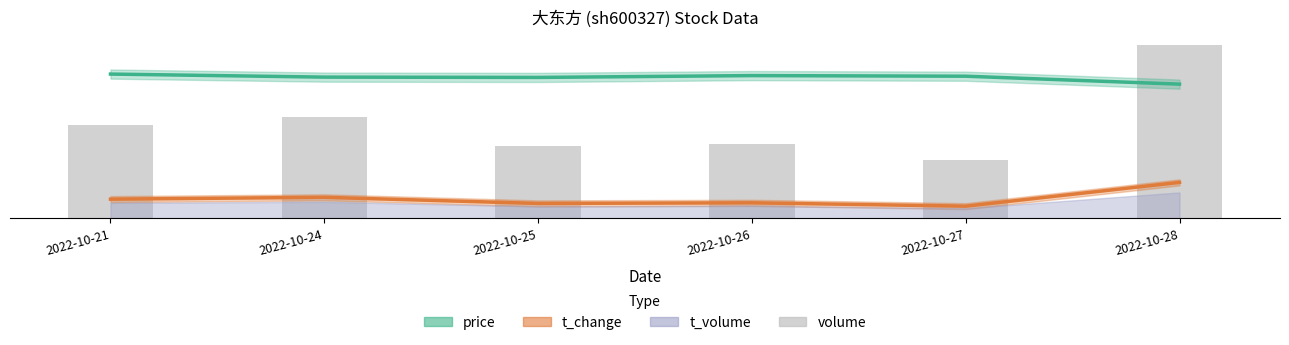

How many categories are shown in the chart?

6